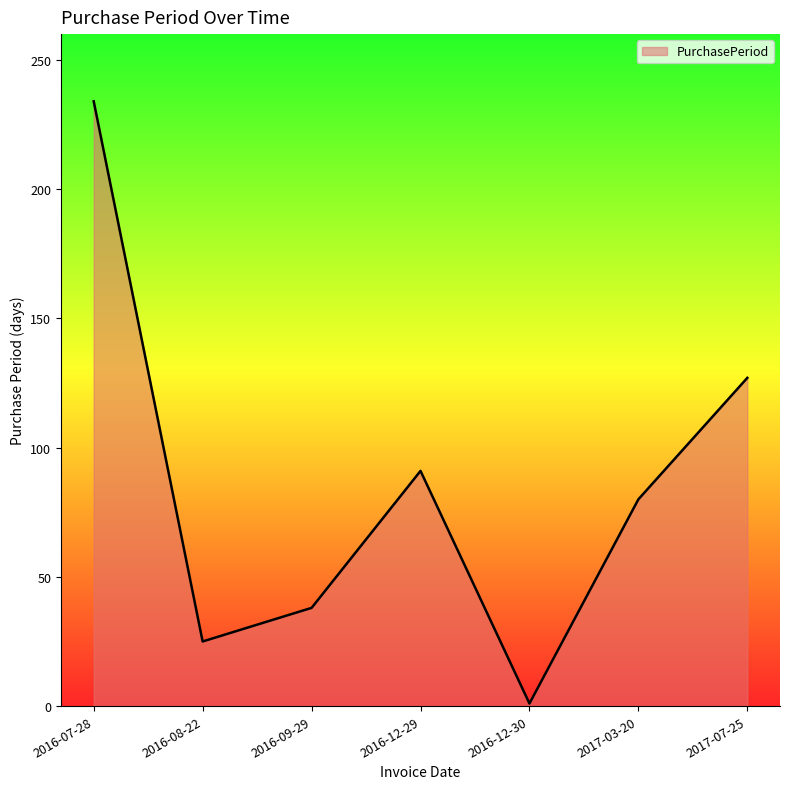

Which has a higher value, 2016-07-28 or 2016-12-30?

2016-07-28